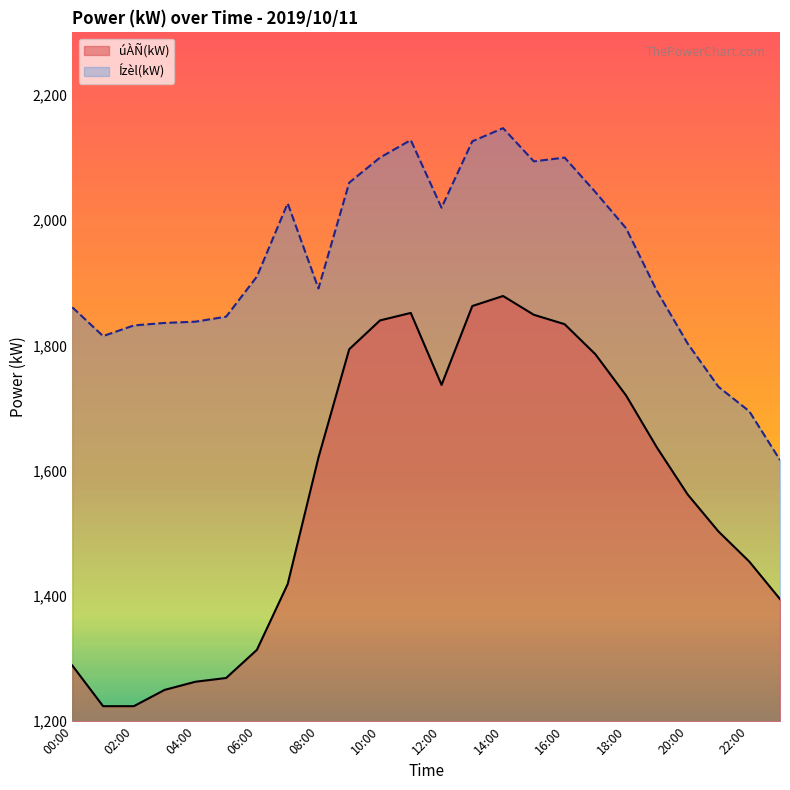

Is it true that úÀÑ(kW) equals 1794 at 09:00?

True